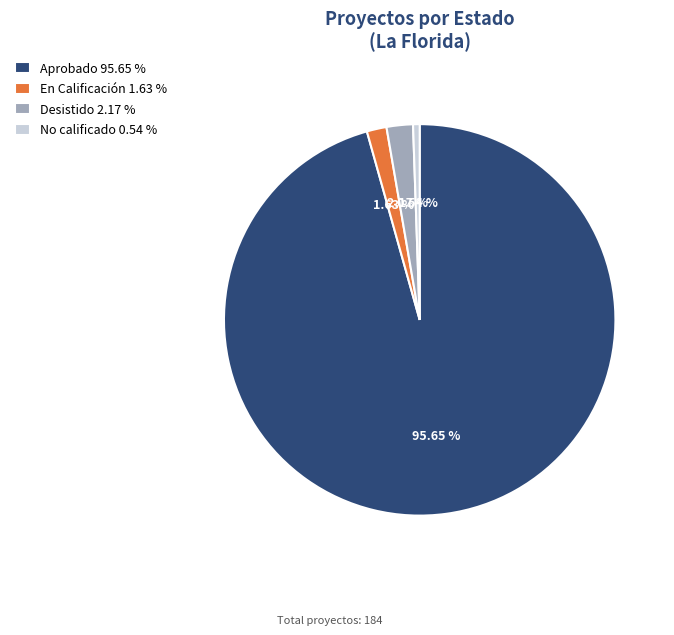

What percentage is the En Calificación slice, to the nearest percent?

2%